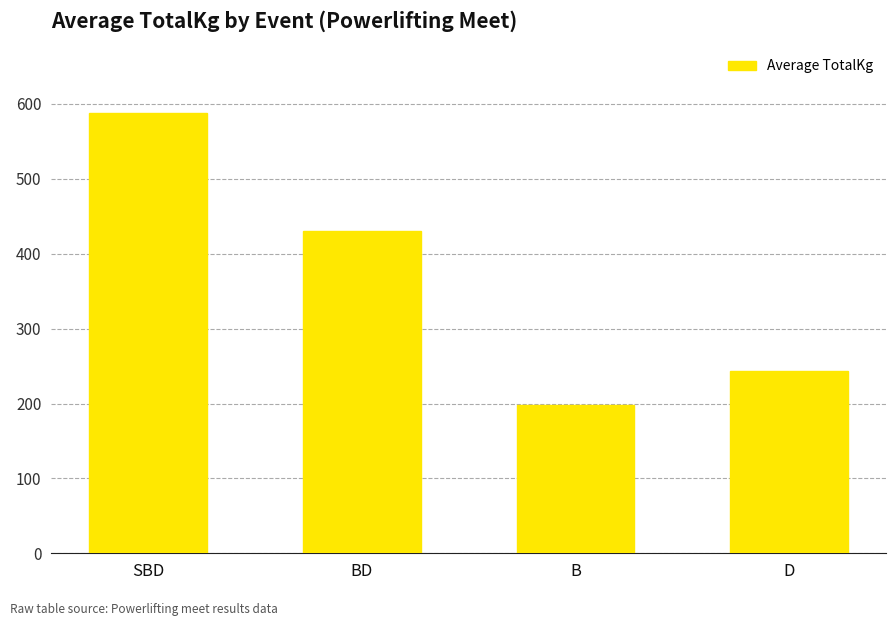

List the labels in order of value, smallest first.

B, D, BD, SBD